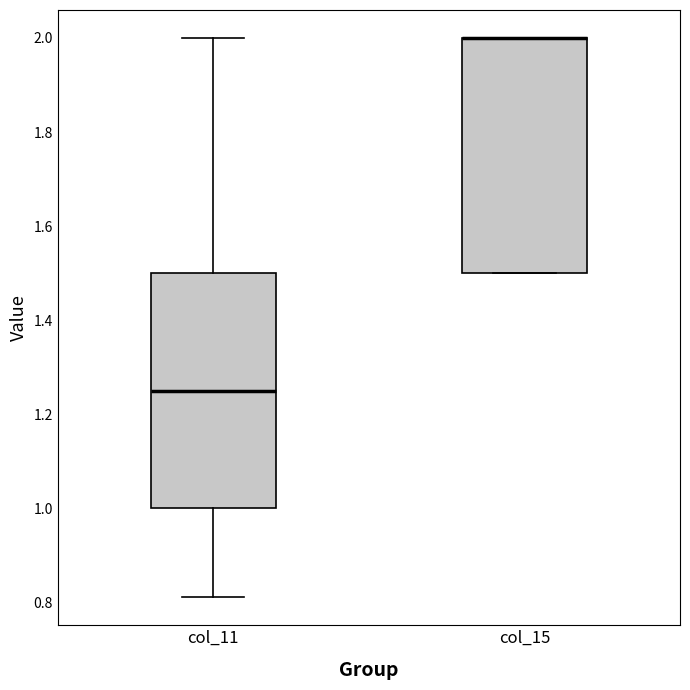

Where is the upper edge of the box for col_15 on the y-axis? The values are not printed on the chart, so give them approximately, as read against the axis.

2.00